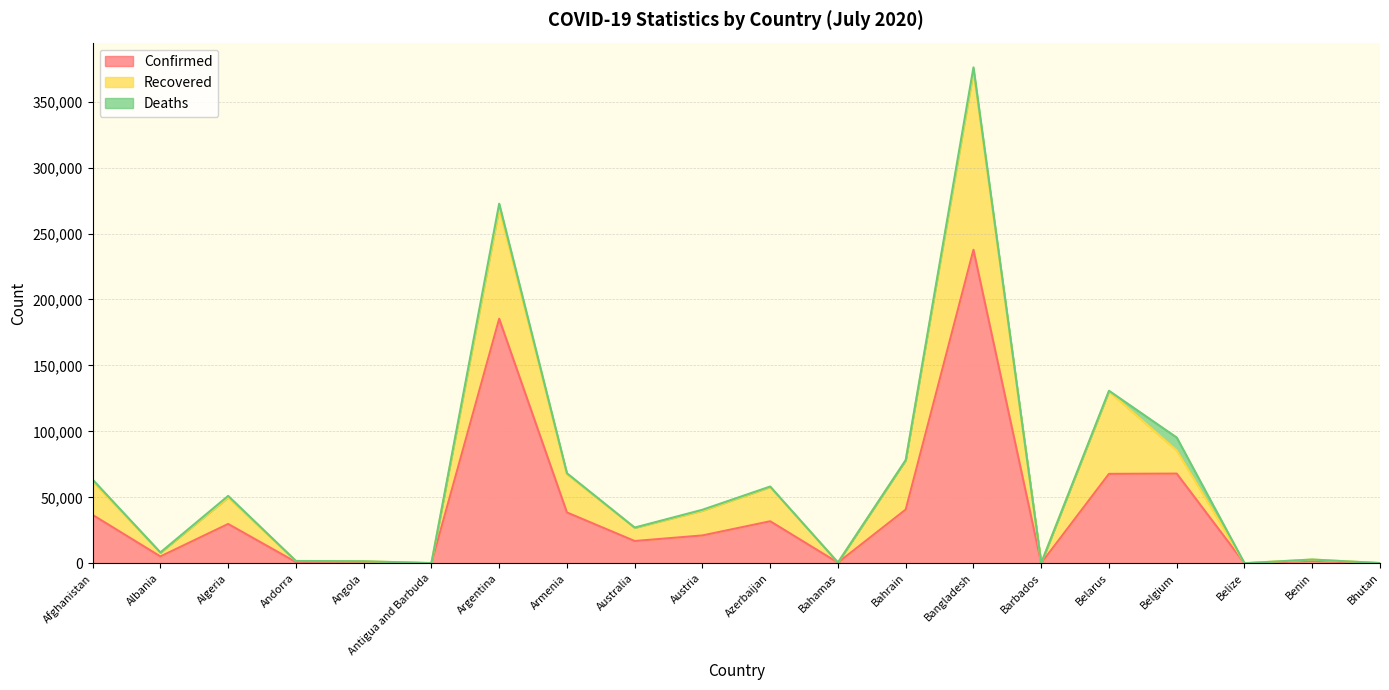

True or false: Confirmed and Recovered cross at least once.

False